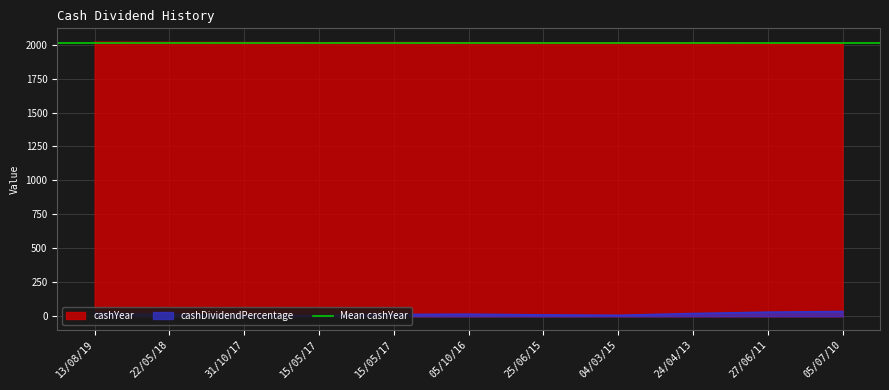

True or false: cashYear and cashDividendPercentage cross at least once.

False